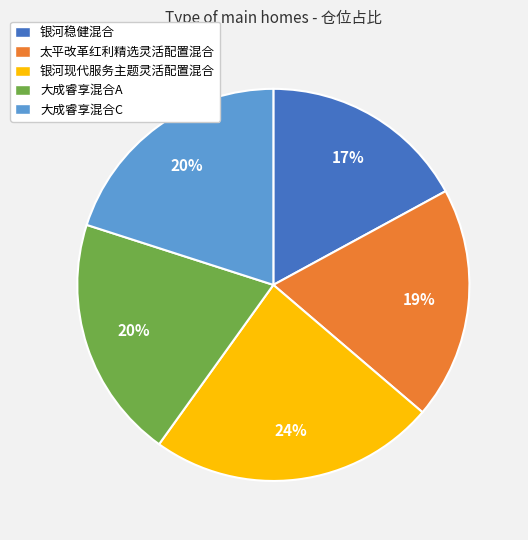

Is there a majority slice in this chart?

No